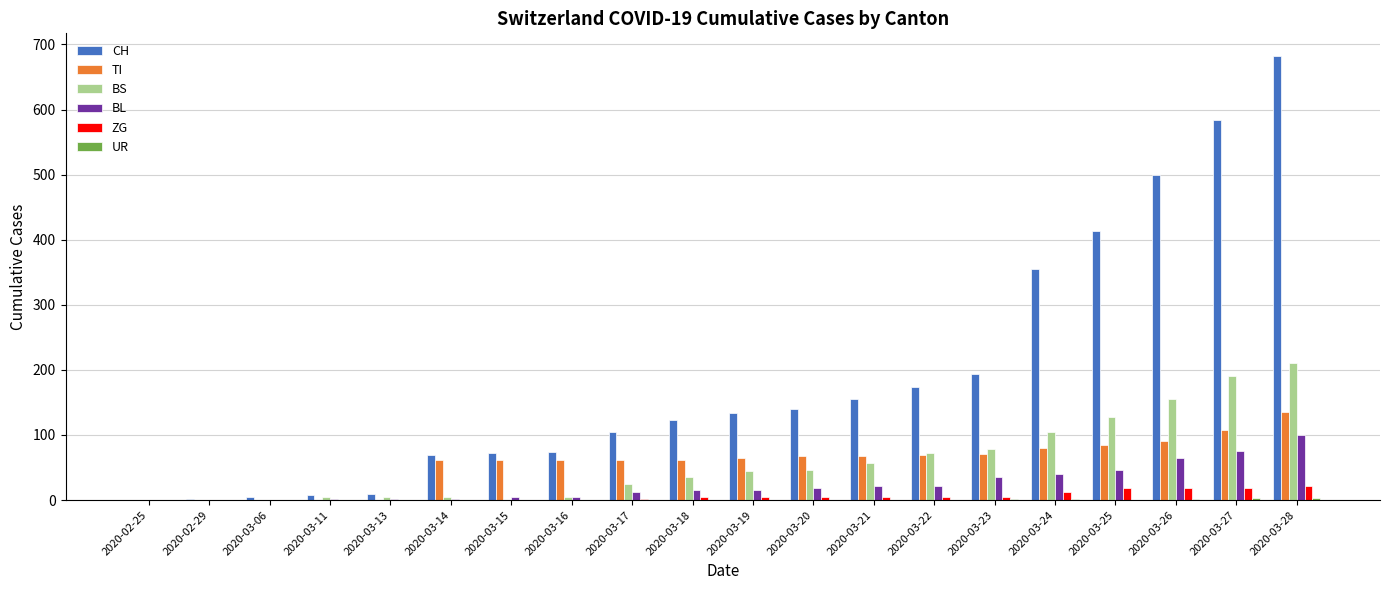

The value of TI at 2020-02-25 is 0. True or false?

True